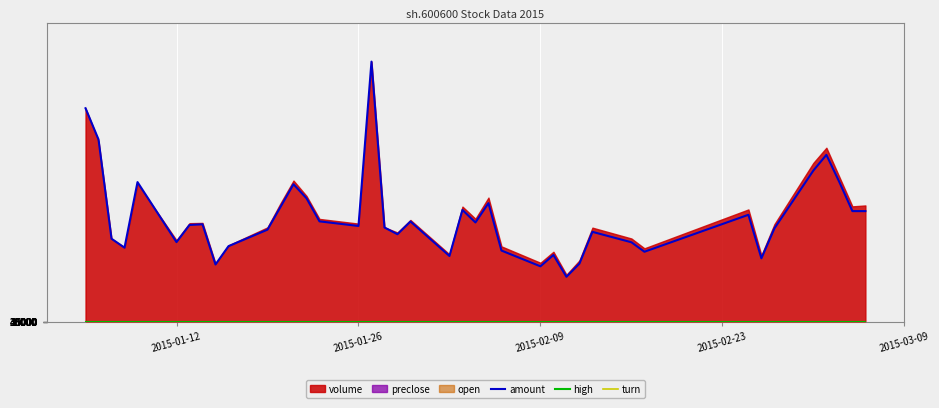

How many lines are shown in the chart?

3